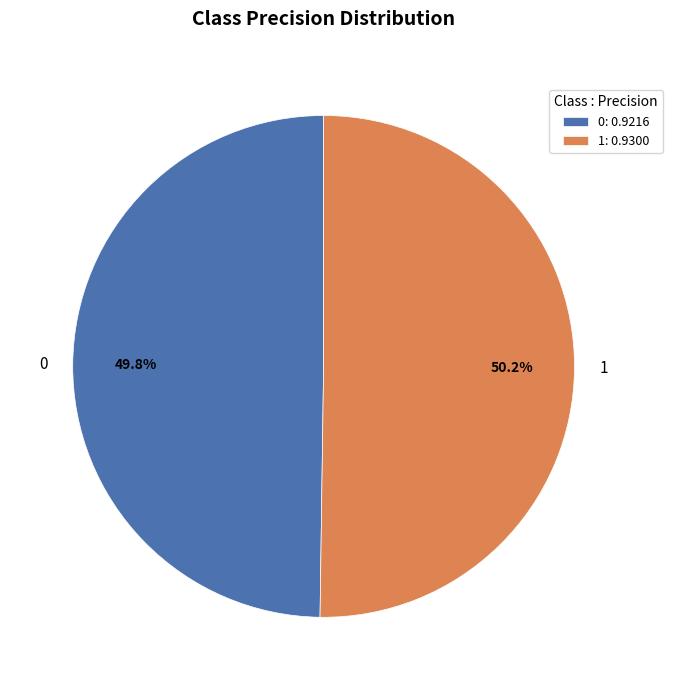

To the nearest percent, what percentage of the pie is 0?

50%